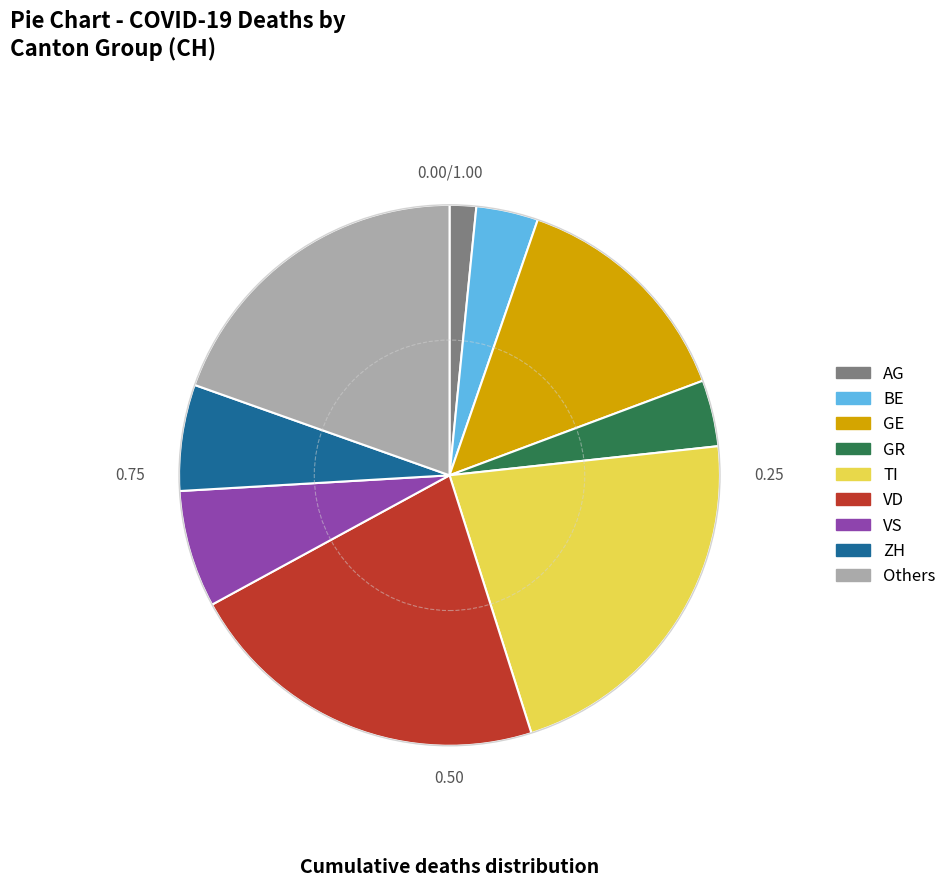

What is the smallest slice in the pie chart?

AG